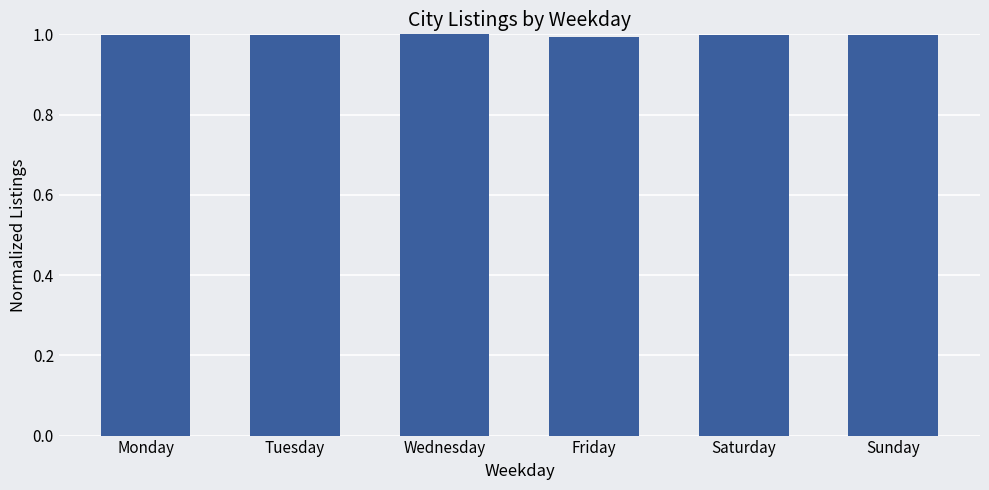

Are the bars grouped side by side (vs. stacked)?

No